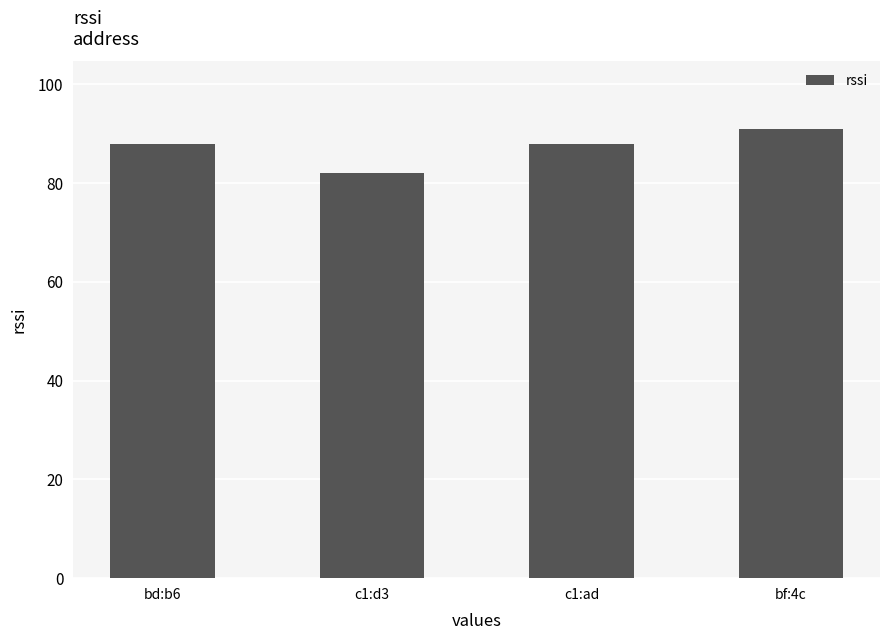

What is the average value?

87